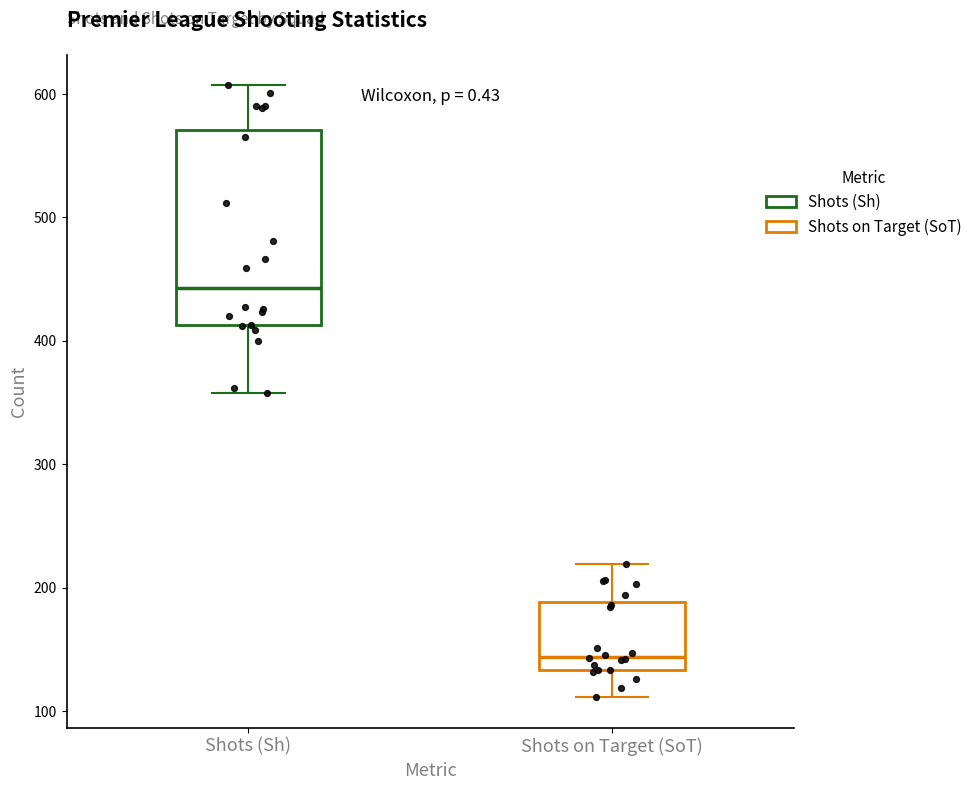

Reading left to right, read every box against the y-axis: the position of its median line, the range the box covers, and the ends of its whiskers. The values are not printed on the chart, so give them approximately, as read against the axis.

Shots (Sh): median 440, box 410 to 570, whiskers 360 to 610
Shots on Target (SoT): median 140, box 130 to 190, whiskers 110 to 220